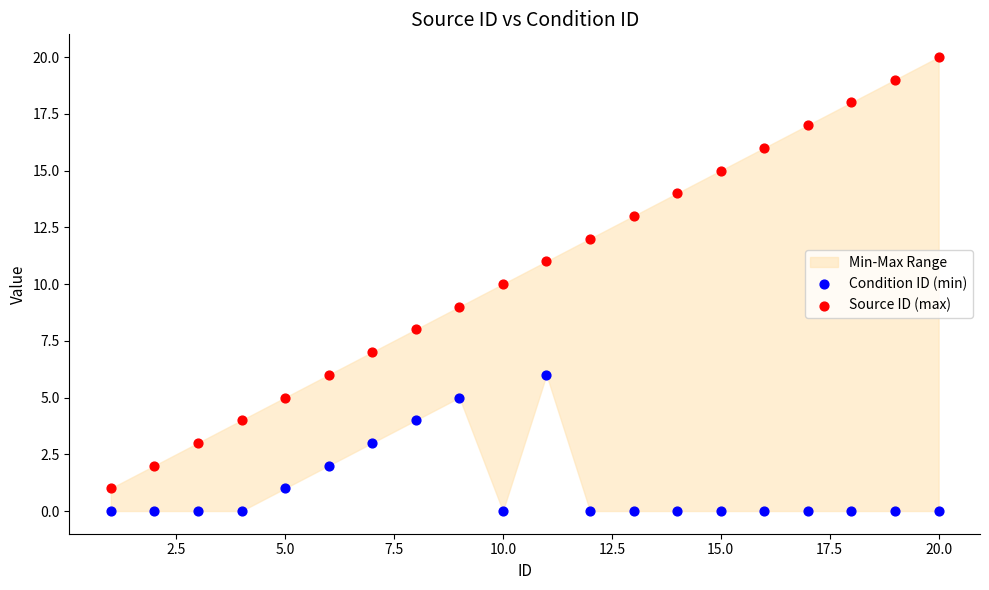

Which series has the largest Y range (max minus min)?

Source ID (max)